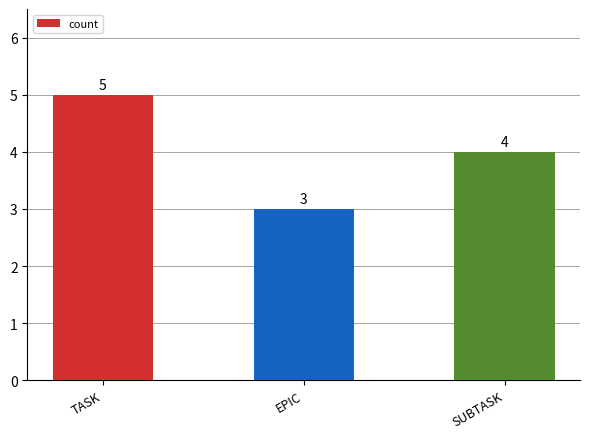

What is the ratio of the value at TASK to the value at EPIC?

1.7